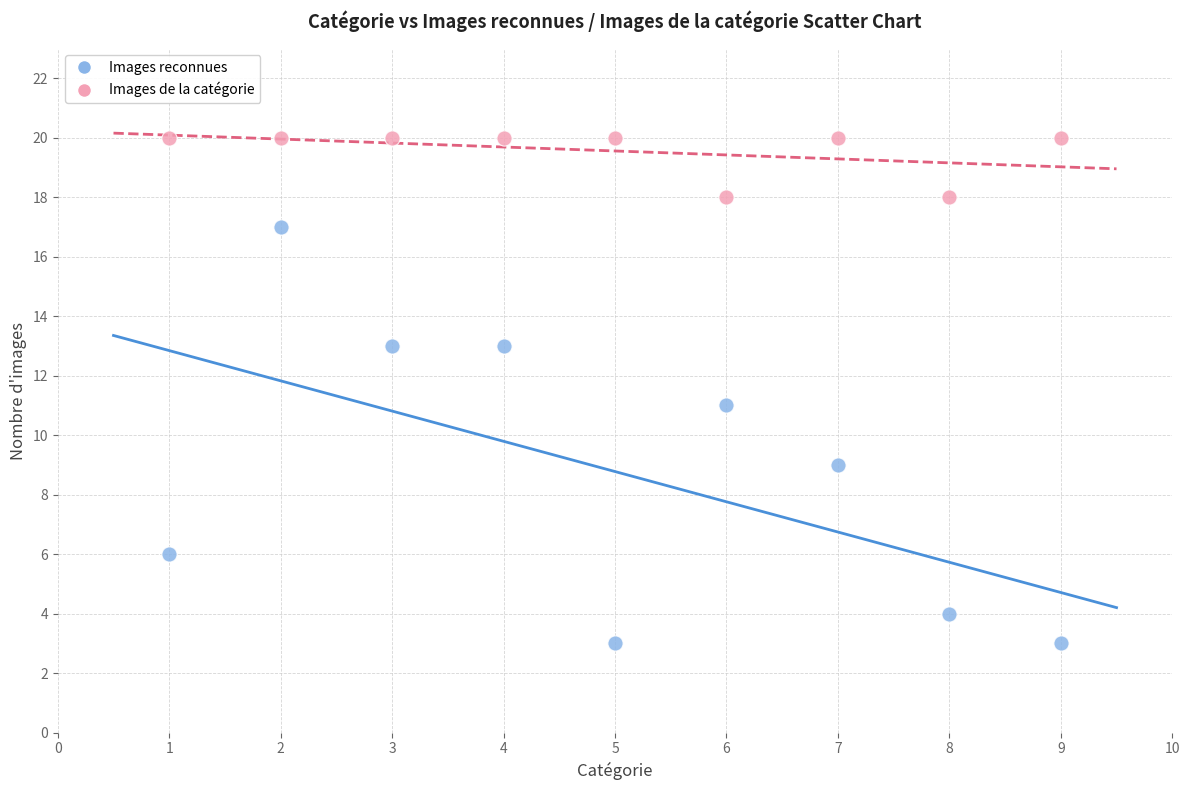

What is the X range (max minus min) for the scatter plot?

8